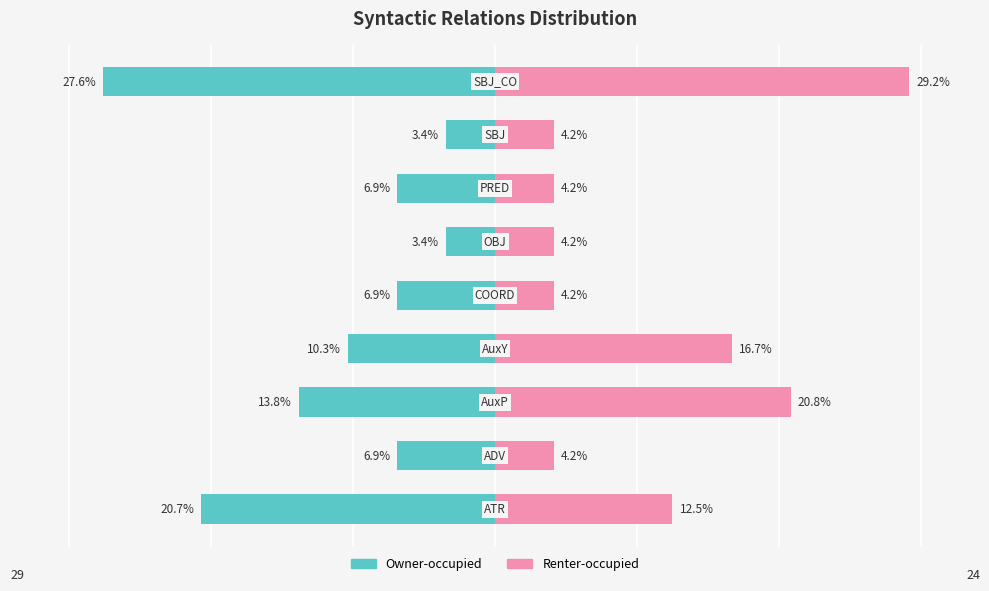

The value of Owner-occupied at 4 is -6.9. True or false?

True